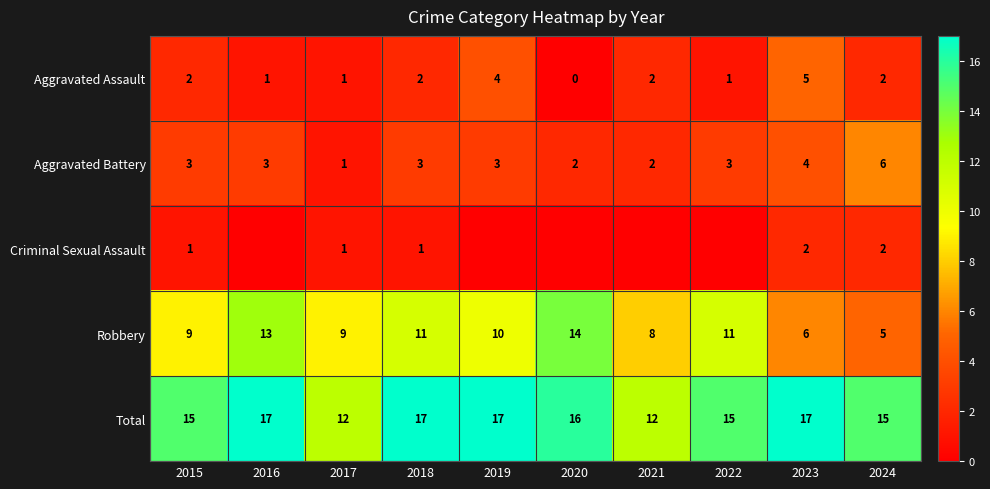

What is the sum of the Aggravated Battery values at 2016 and 2017?

4